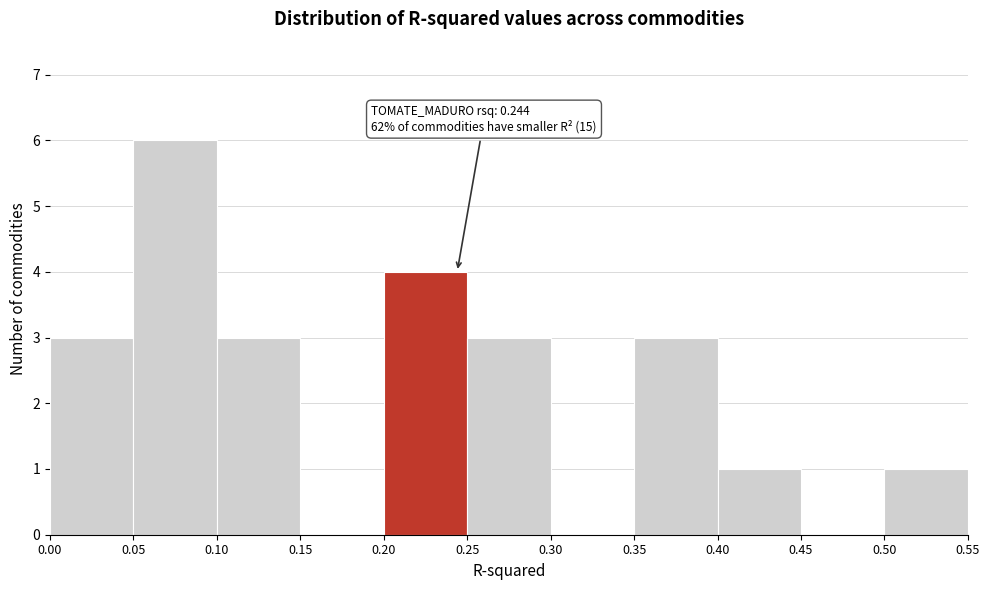

Over which range of the x-axis is the bar tallest?

0.05 to 0.10